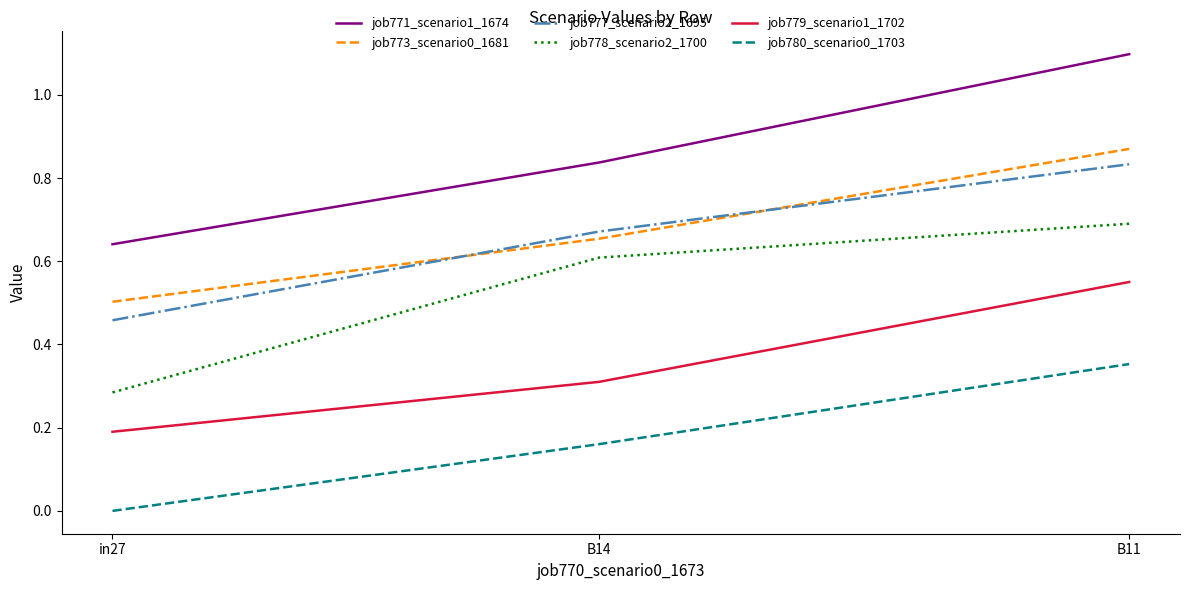

Which series has the largest total across all categories?

job771_scenario1_1674